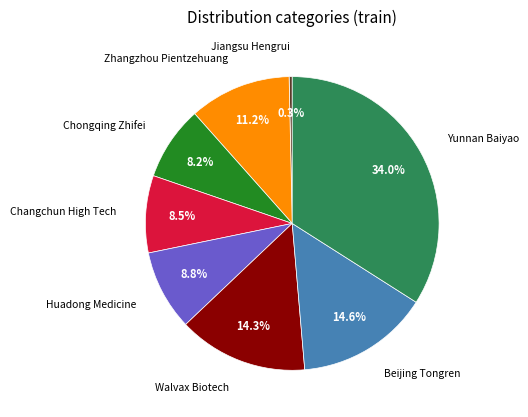

Is there a majority slice in this chart?

No